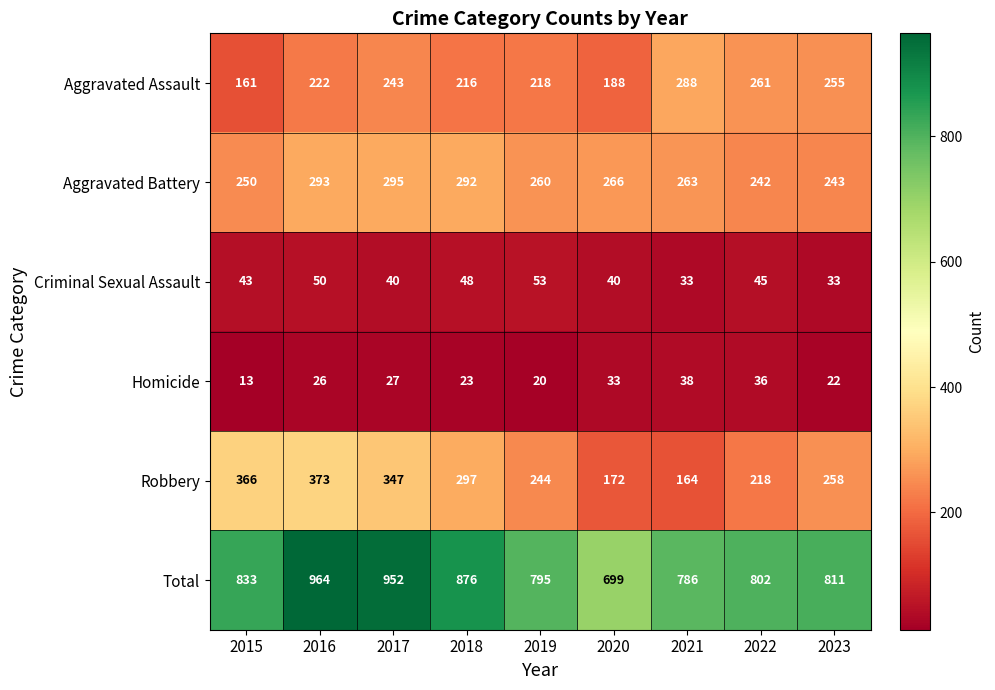

Which series has the largest total across all categories?

Total